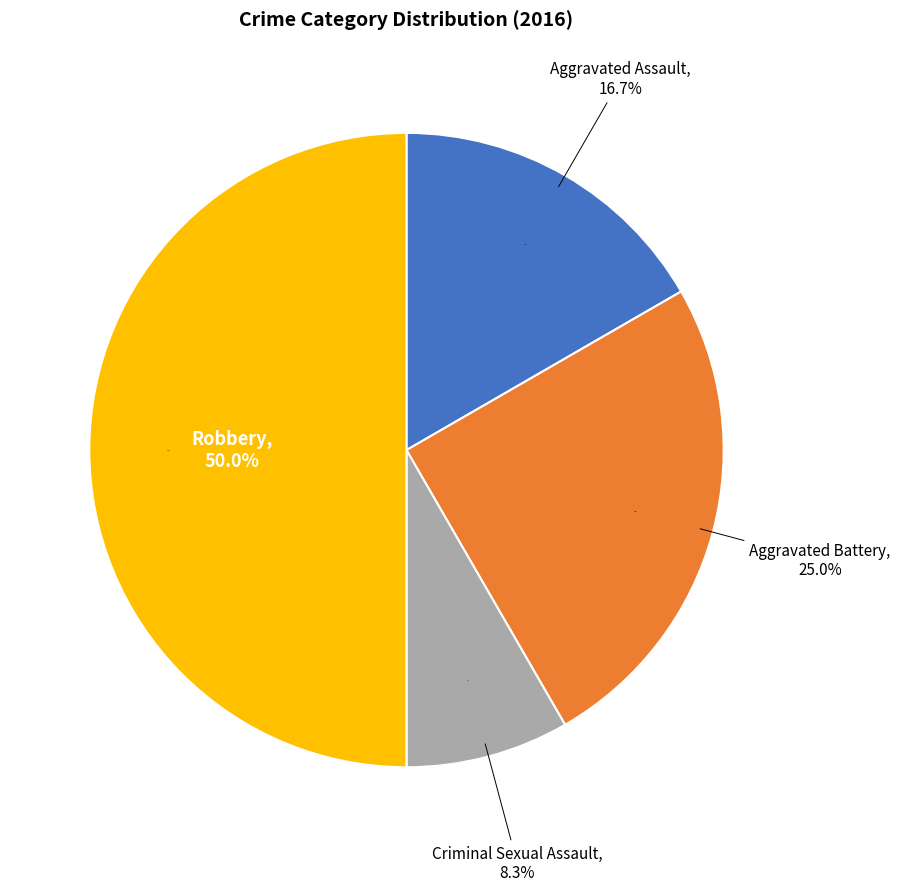

Rank the categories by value from lowest to highest.

Criminal Sexual Assault, Aggravated Assault, Aggravated Battery, Robbery